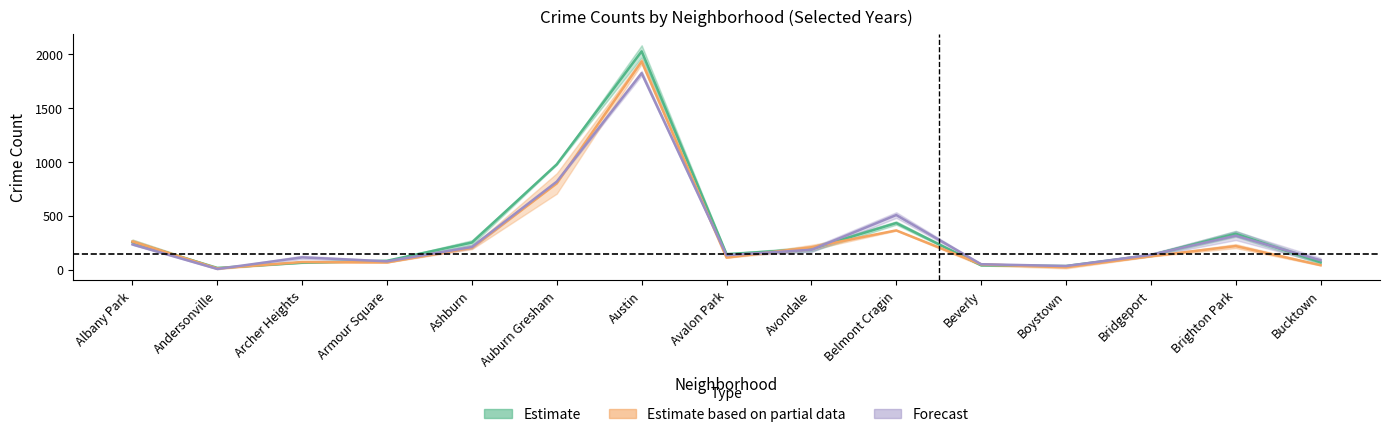

What is the value of the 2023 point at the 3rd from the left?

116.5